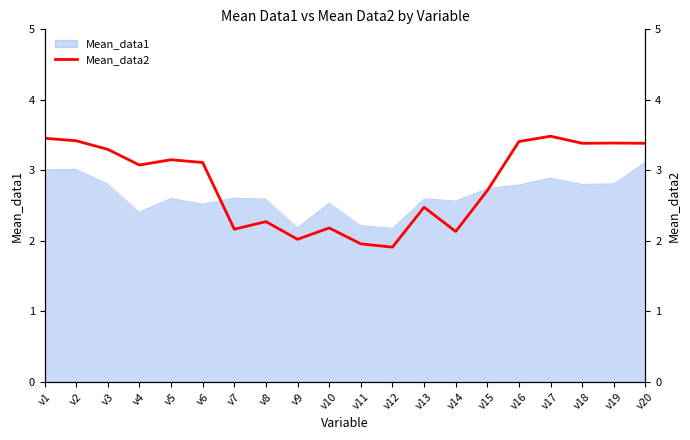

Which has a higher value, v3 or v9?

v3